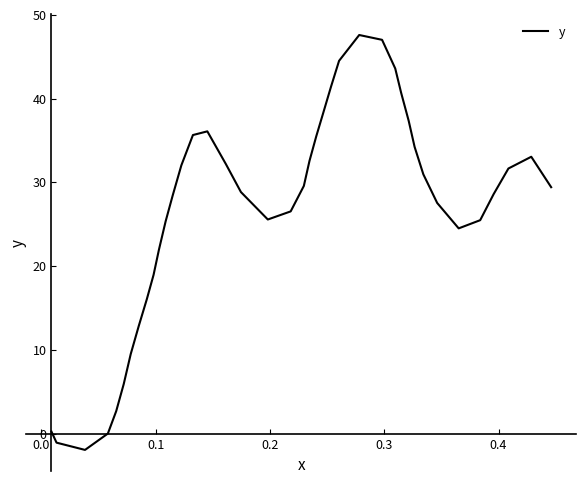

What is the smallest value displayed?

-2.0